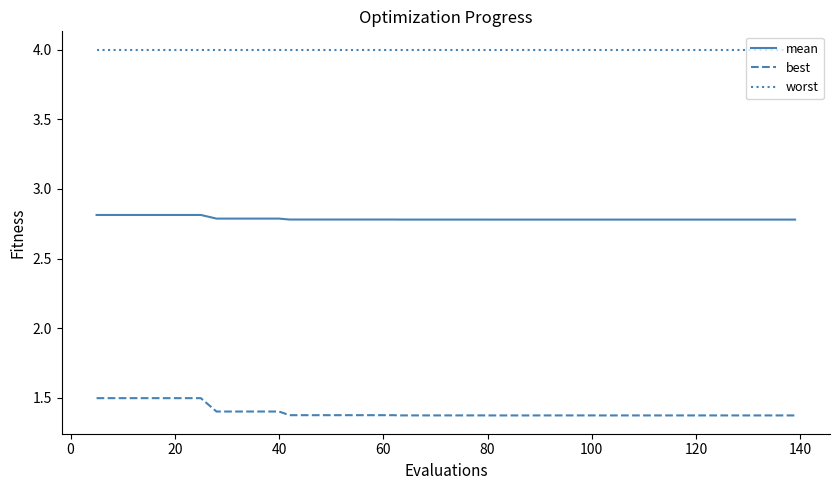

List the series in order of their overall mean, lowest first.

best, mean, worst